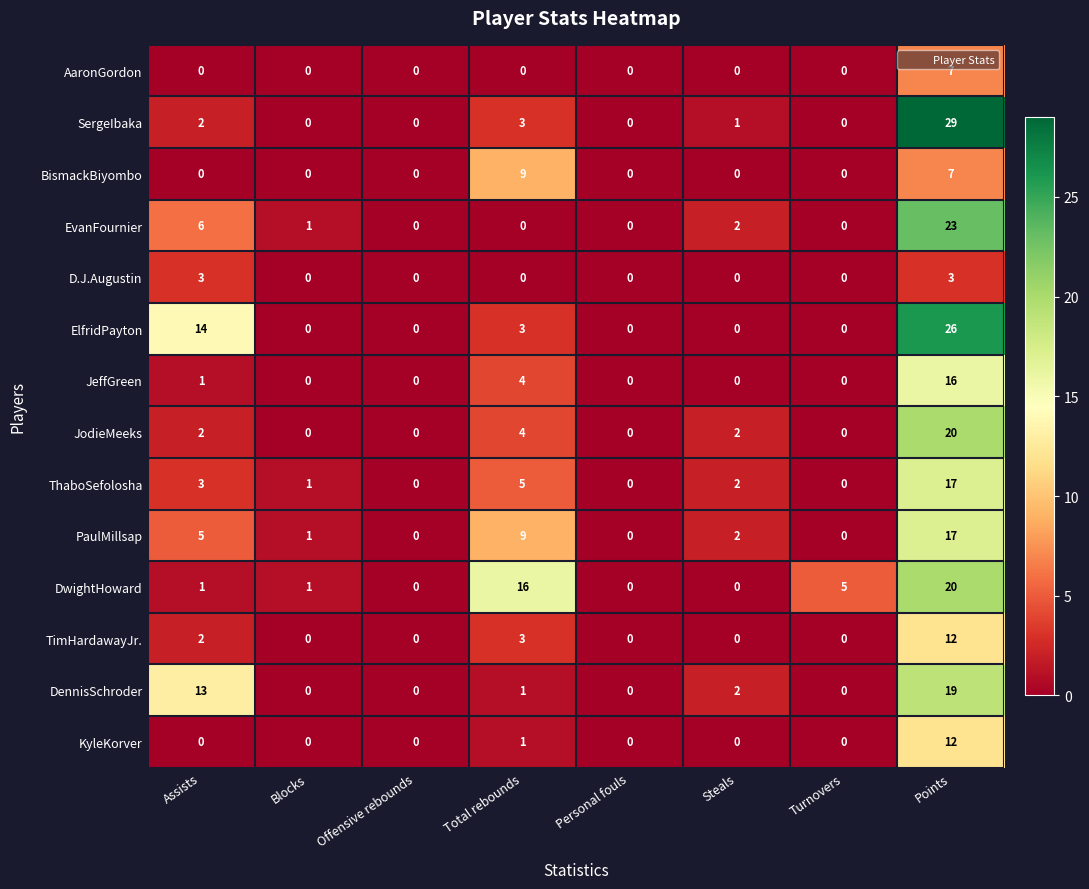

What is the difference between the ThaboSefolosha values at Total rebounds and Offensive rebounds?

5